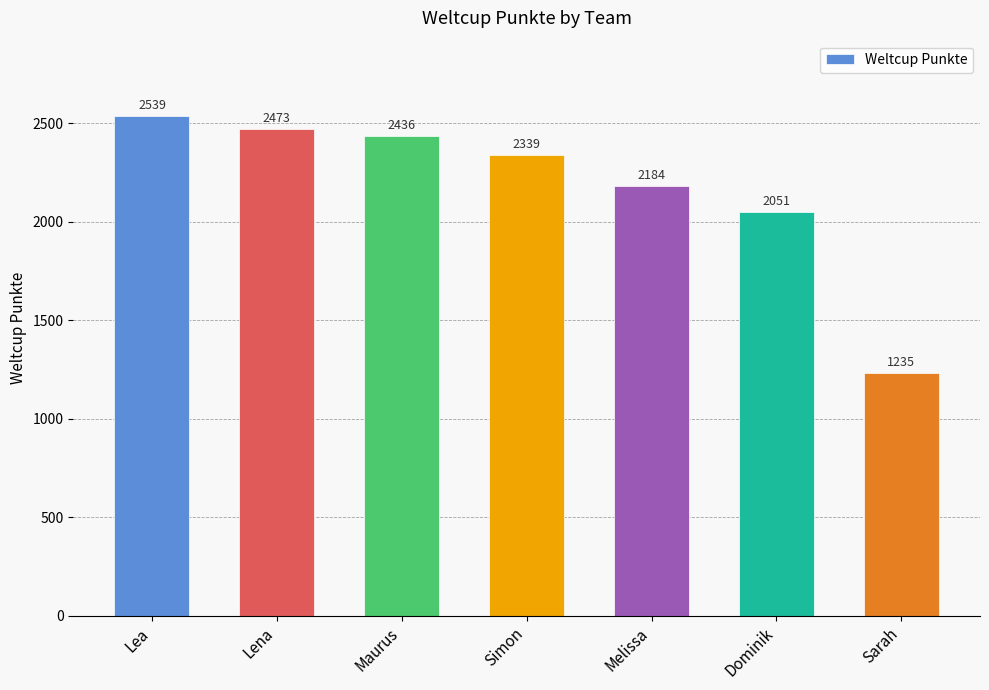

What is the smallest value displayed?

1235